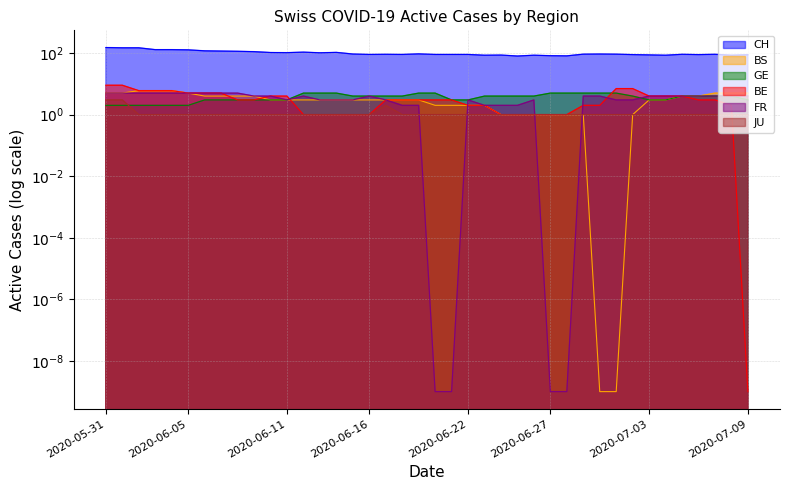

True or false: JU has a value of 5.0 at 2020-05-31.

False